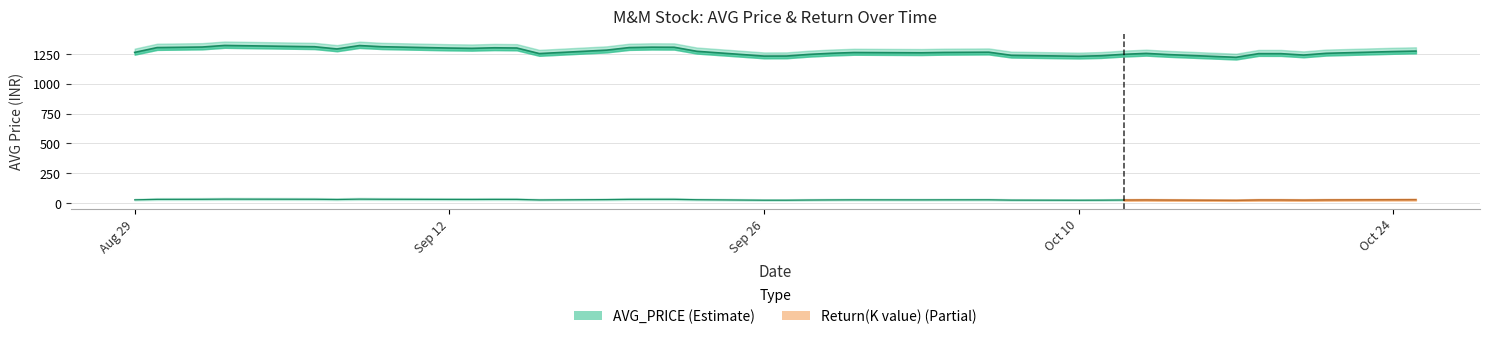

Which category has the lowest value across all series?

2022-10-17